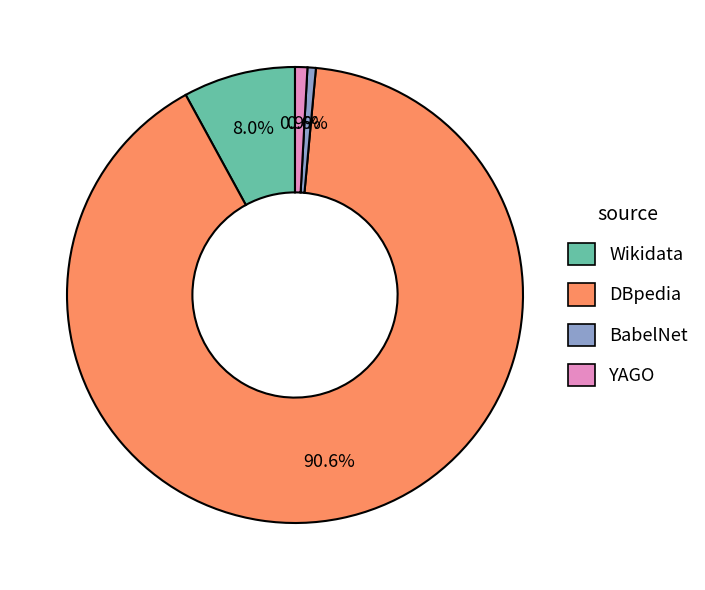

Count the number of slices in the pie.

4